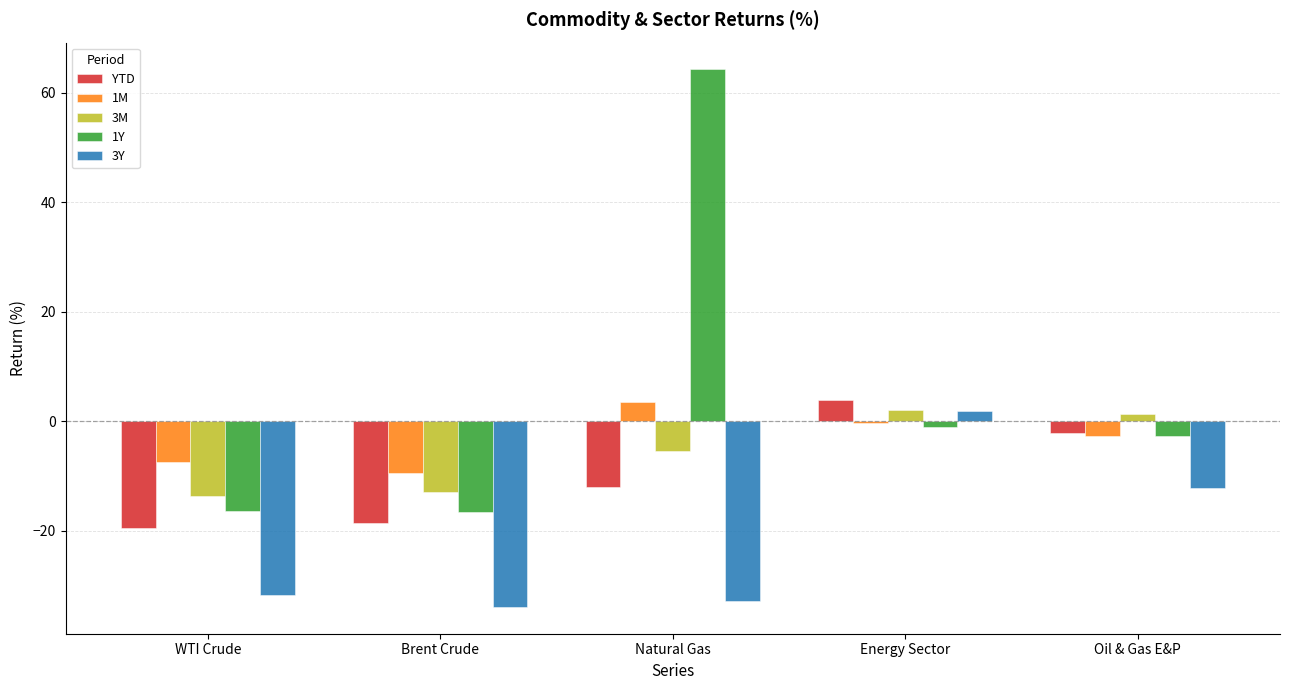

What is the spread (max minus min) of values at WTI Crude?

24.3